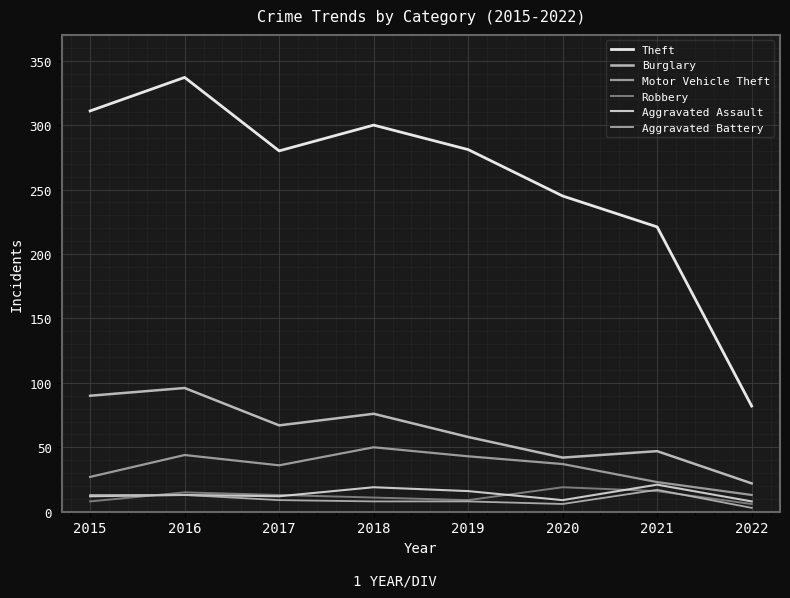

The value of Aggravated Battery at 2015 is 13. True or false?

True